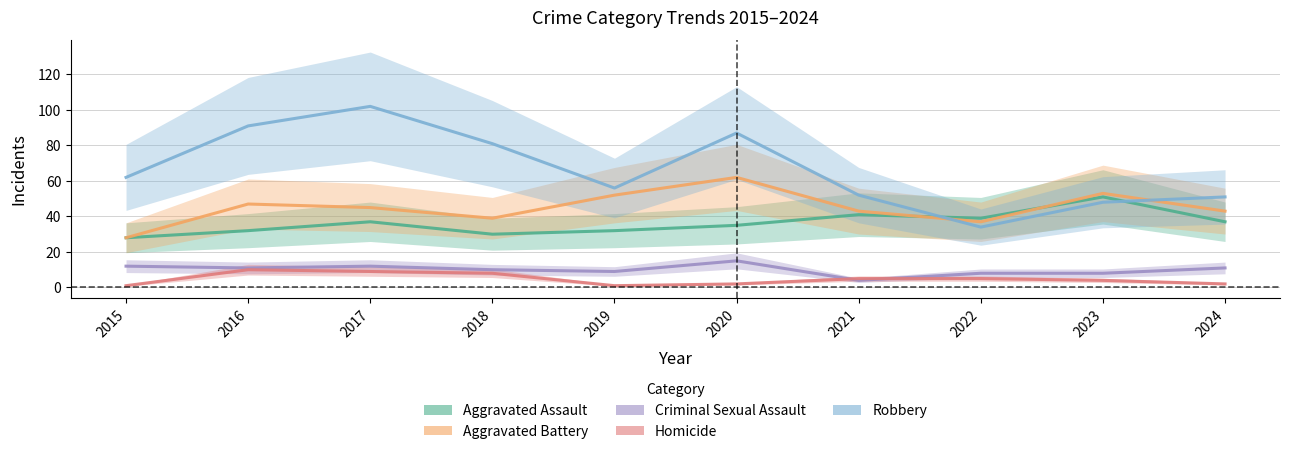

Reading right to left, transcribe all the data shown in this chart.

Aggravated Assault: 37	51	39	41	35	32	30	37	32	28
Aggravated Battery: 43	53	37	43	62	52	39	45	47	28
Criminal Sexual Assault: 11	8	8	4	15	9	10	12	11	12
Homicide: 2	4	5	5	2	1	8	9	10	1
Robbery: 51	48	34	52	87	56	81	102	91	62